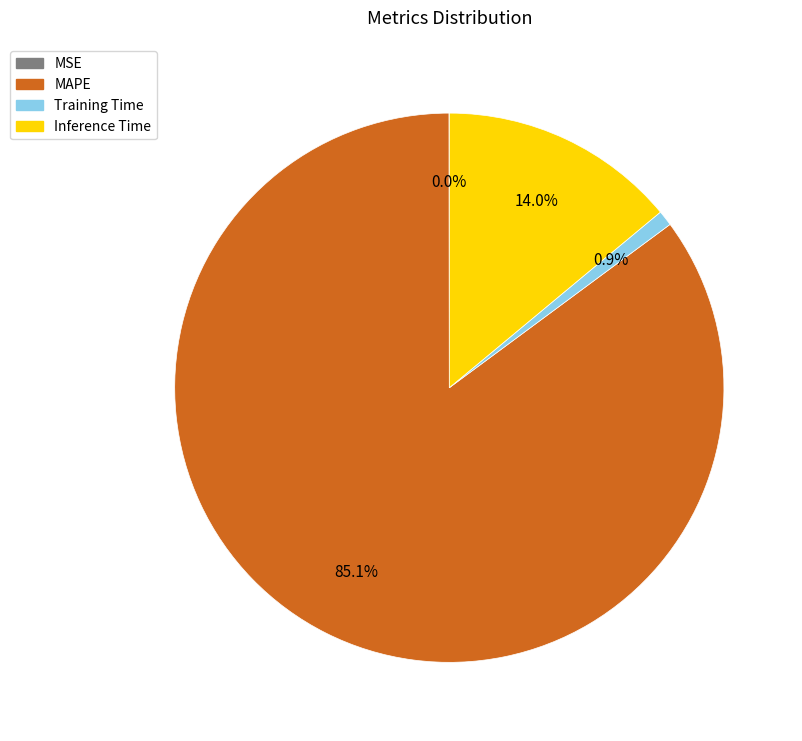

Combined, what portion of the pie is Training Time and Inference Time?

14.9%